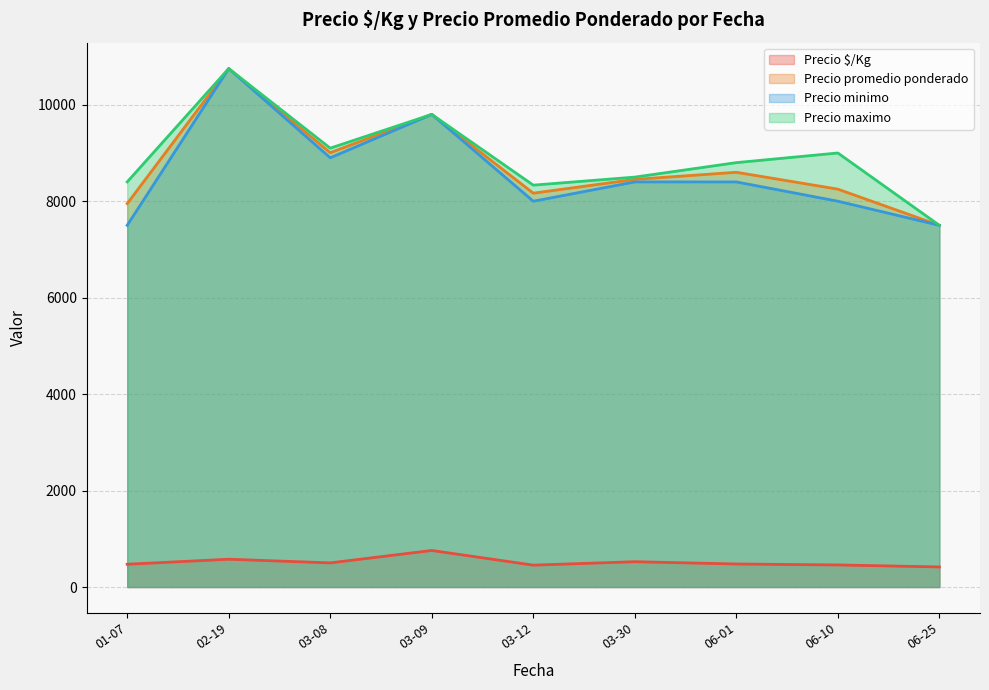

Where is Precio $/Kg nearest to the value 639?

2021-02-19